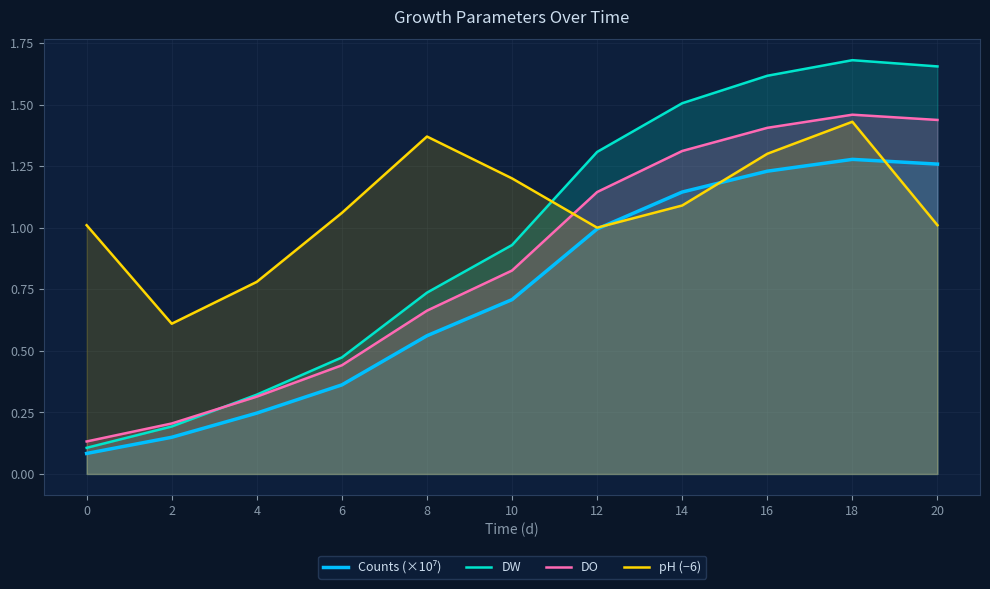

True or false: pH (−6) and Counts (×10⁷) cross at least once.

True